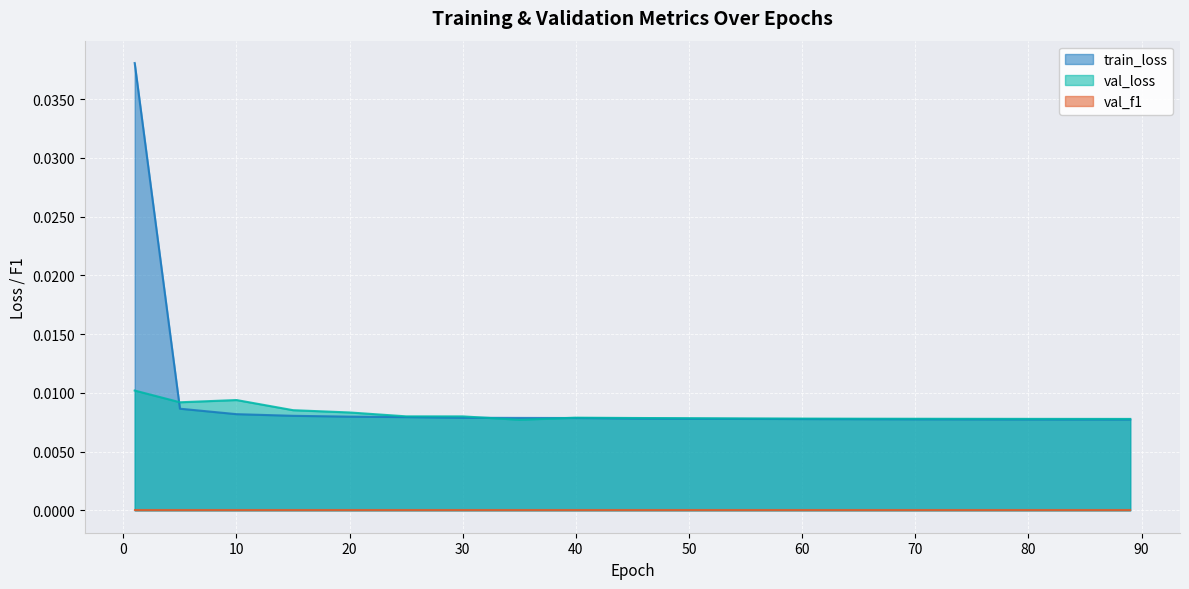

At which category does the chart reach its peak across all series?

1